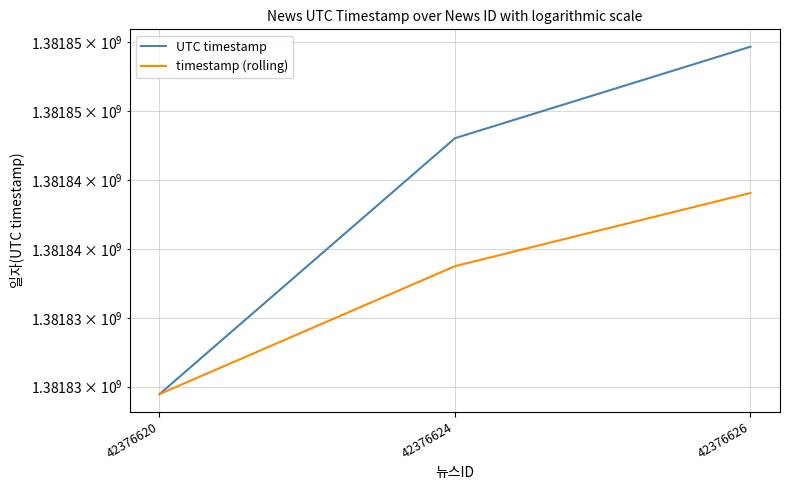

What is the sum of all UTC timestamp values?

4145532160.0